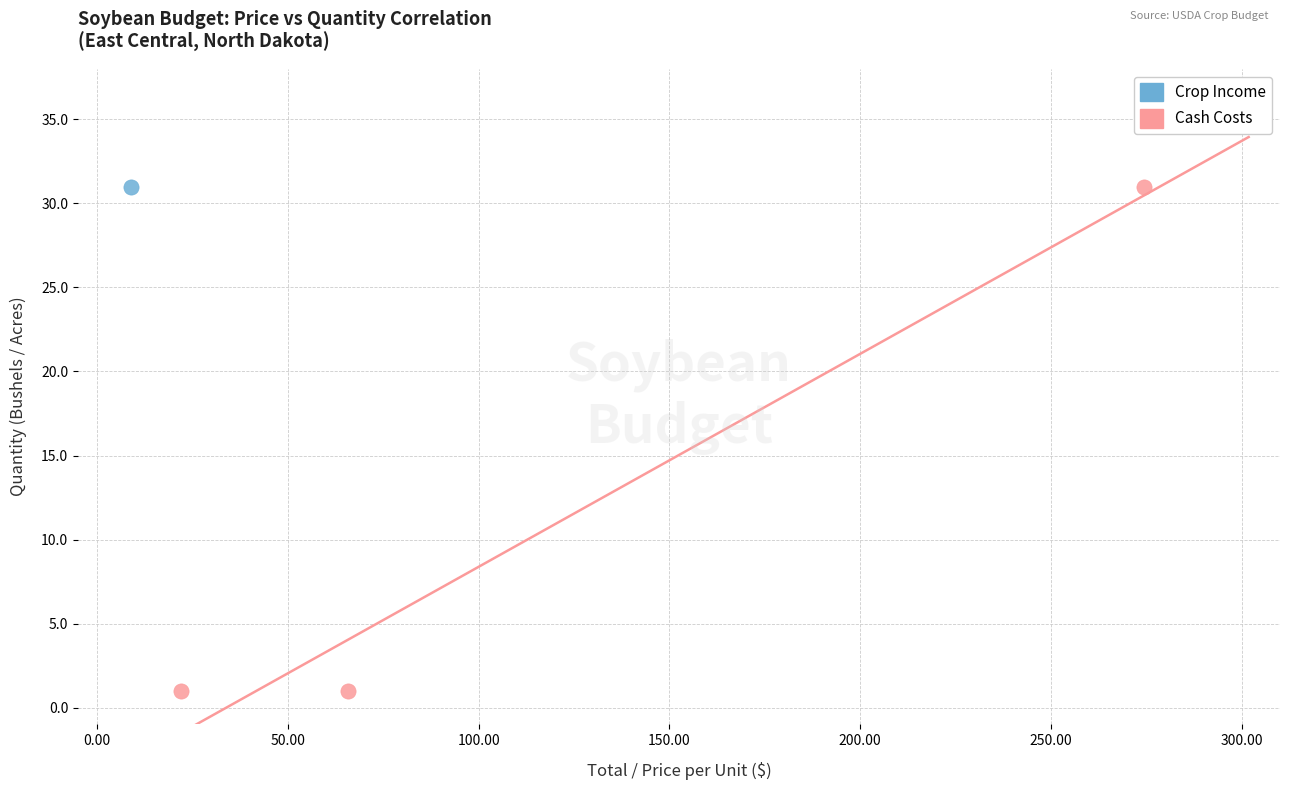

What are all the series names shown in the legend?

Crop Income, Cash Costs